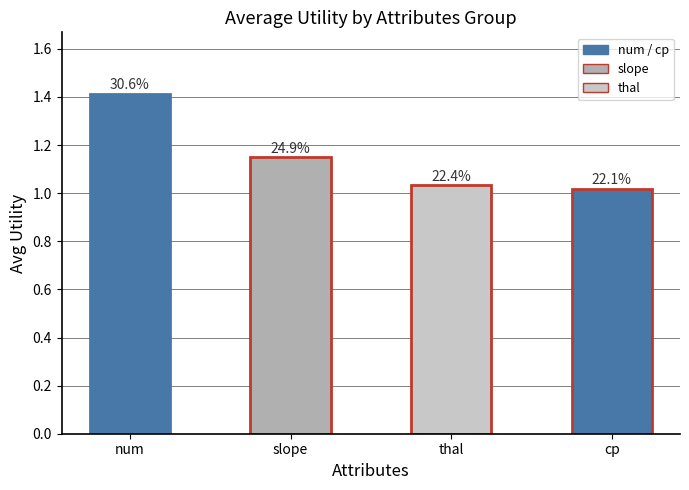

What is the change in value from slope to thal?

-0.1